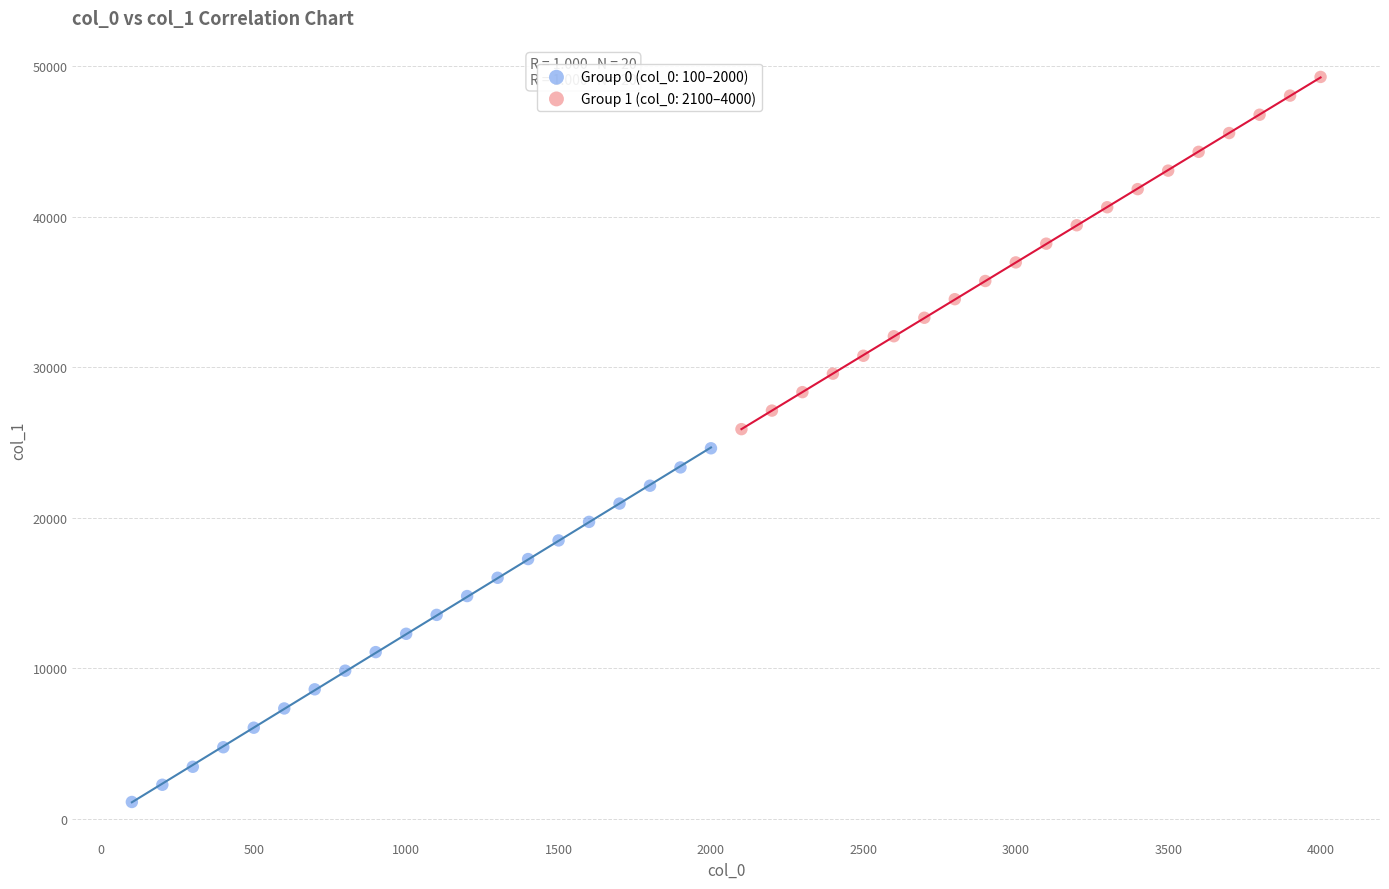

Which series reaches the minimum Y coordinate?

Group 0 (col_0: 100–2000)